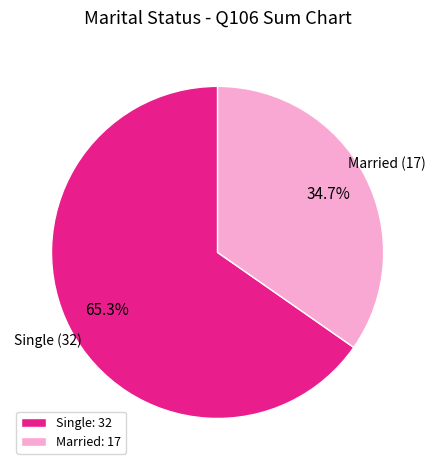

How many segments does this pie chart have?

2